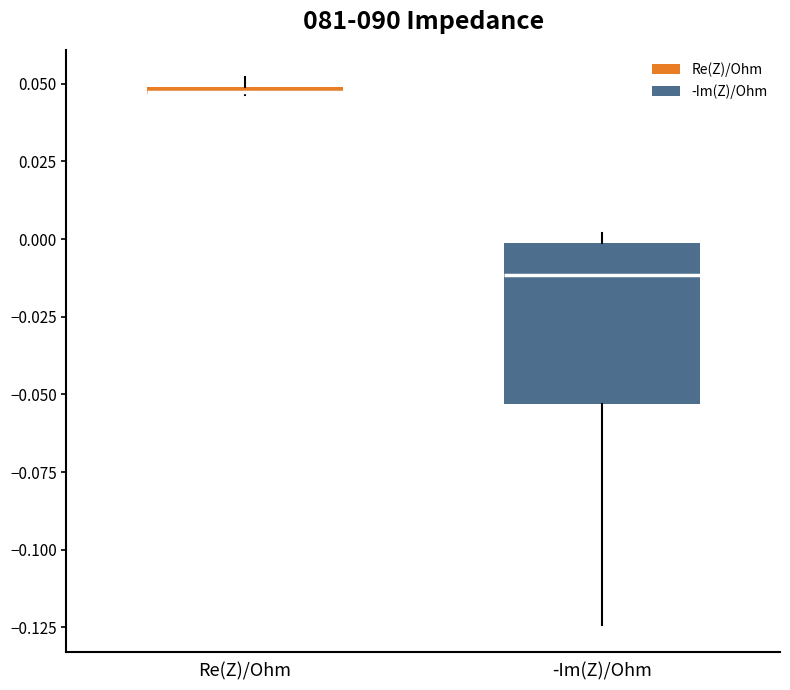

Which box's median line is the highest?

Re(Z)/Ohm